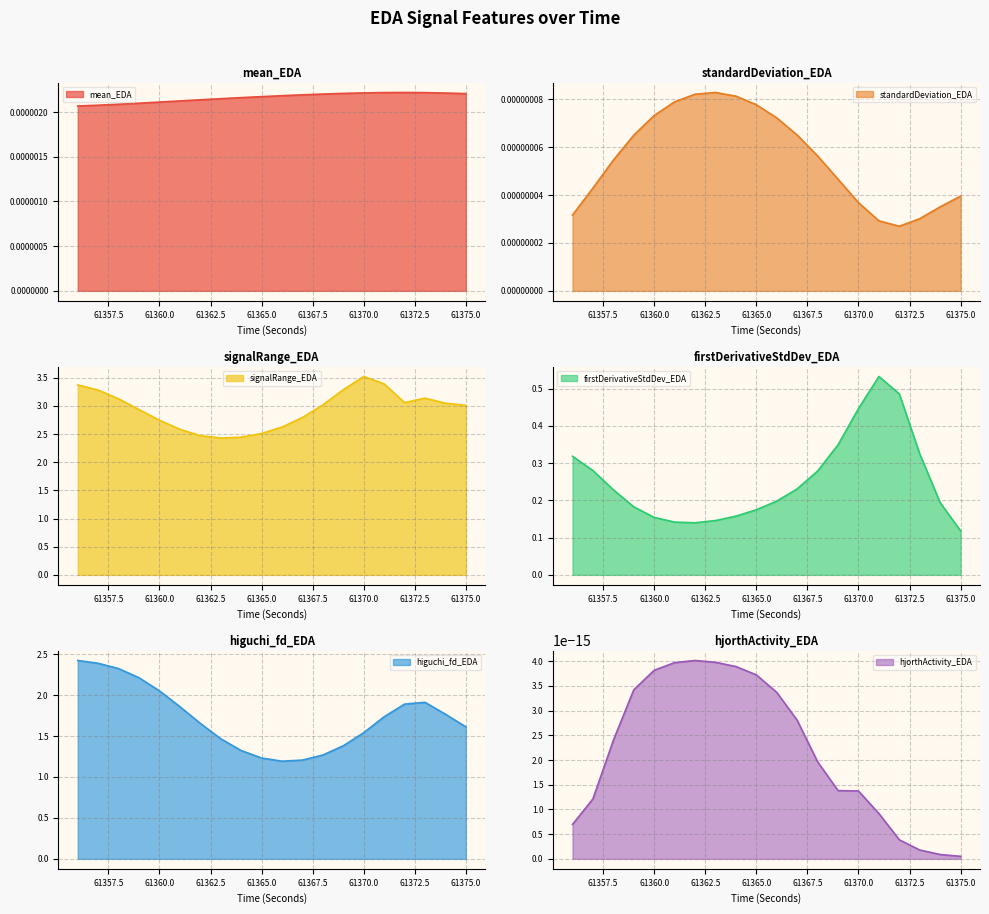

What is the highest value of the signalRange_EDA series?

3.5